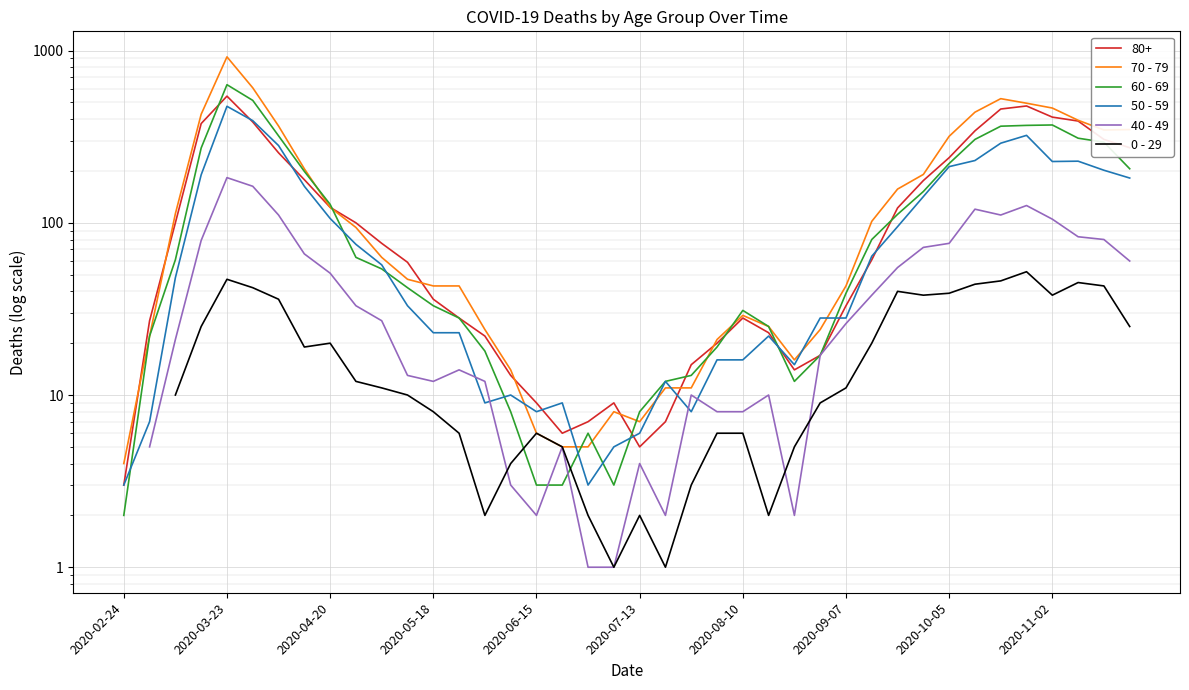

The 70 - 79 series shows 13.8 at 27. True or false?

False